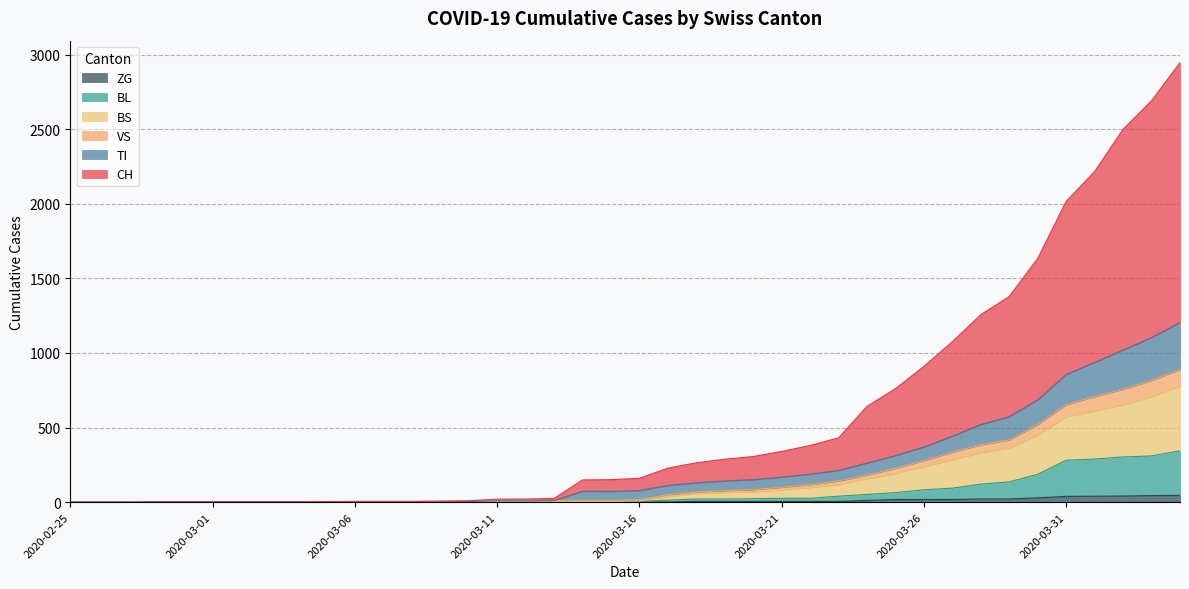

Which label corresponds to the largest value in the chart?

2020-04-04